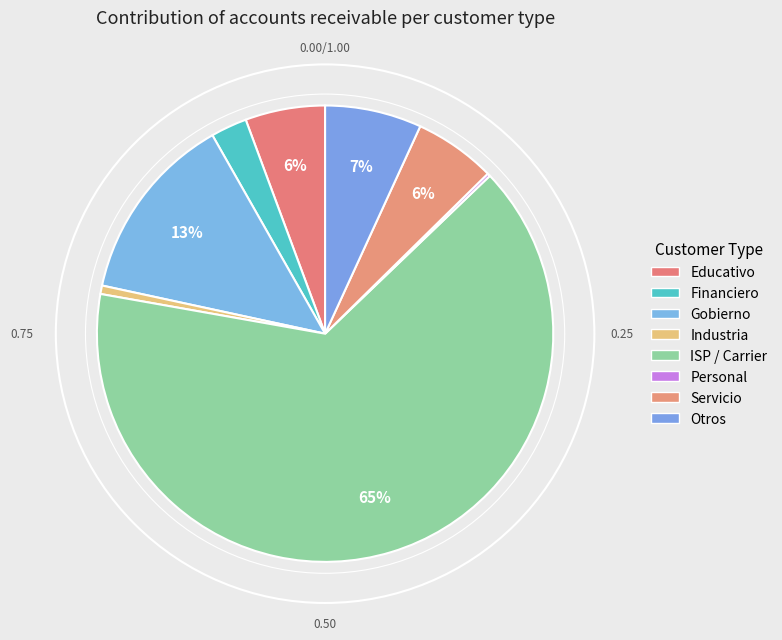

What is the smallest slice in the pie chart?

Personal